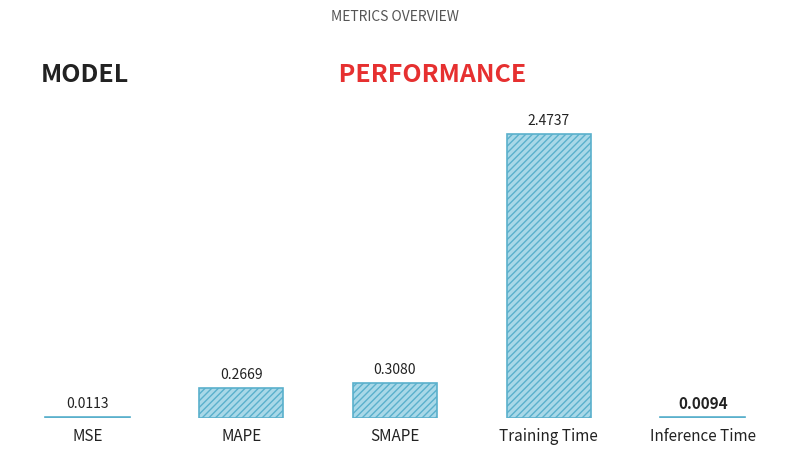

Count the number of data series in this chart.

1